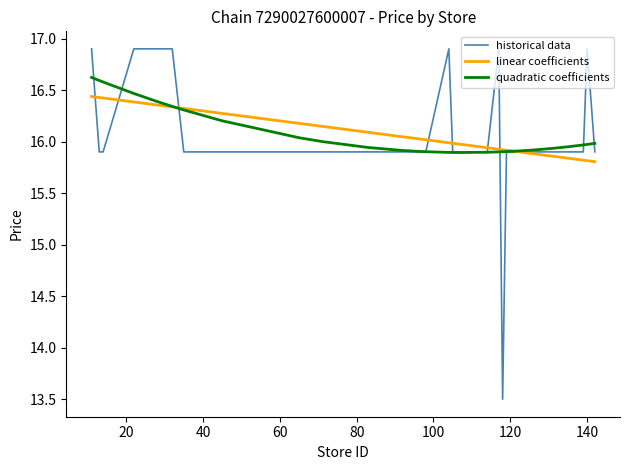

What is the minimum value shown in the chart?

13.5